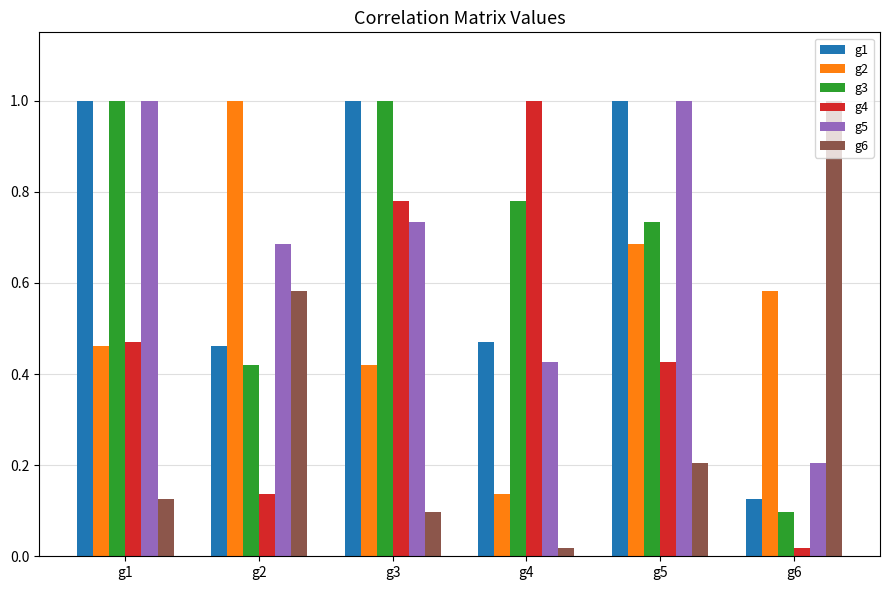

The g4 series shows 0.7 at g5. True or false?

False